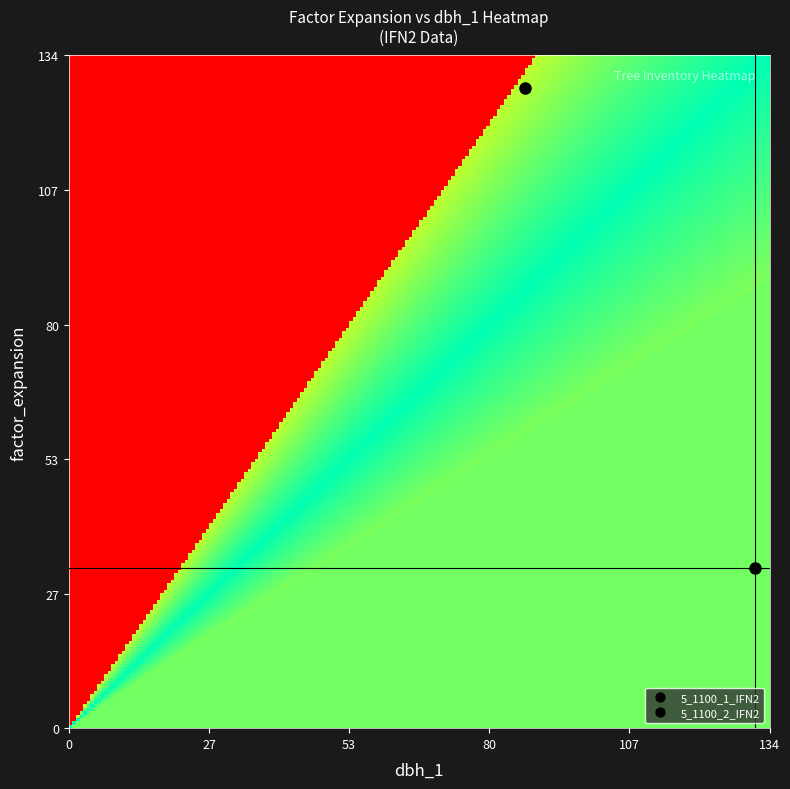

Which series has the largest total across all categories?

5_1100_2_IFN2